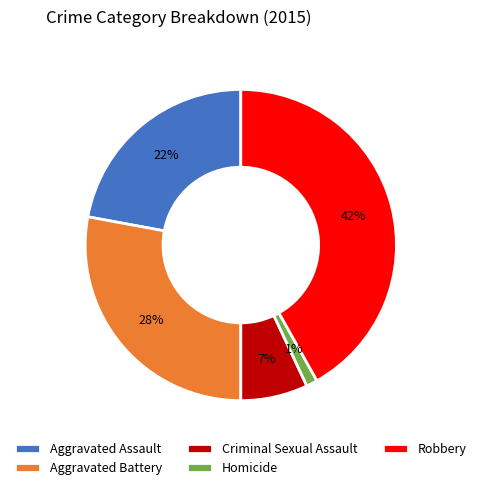

How many slices are in this pie chart?

5